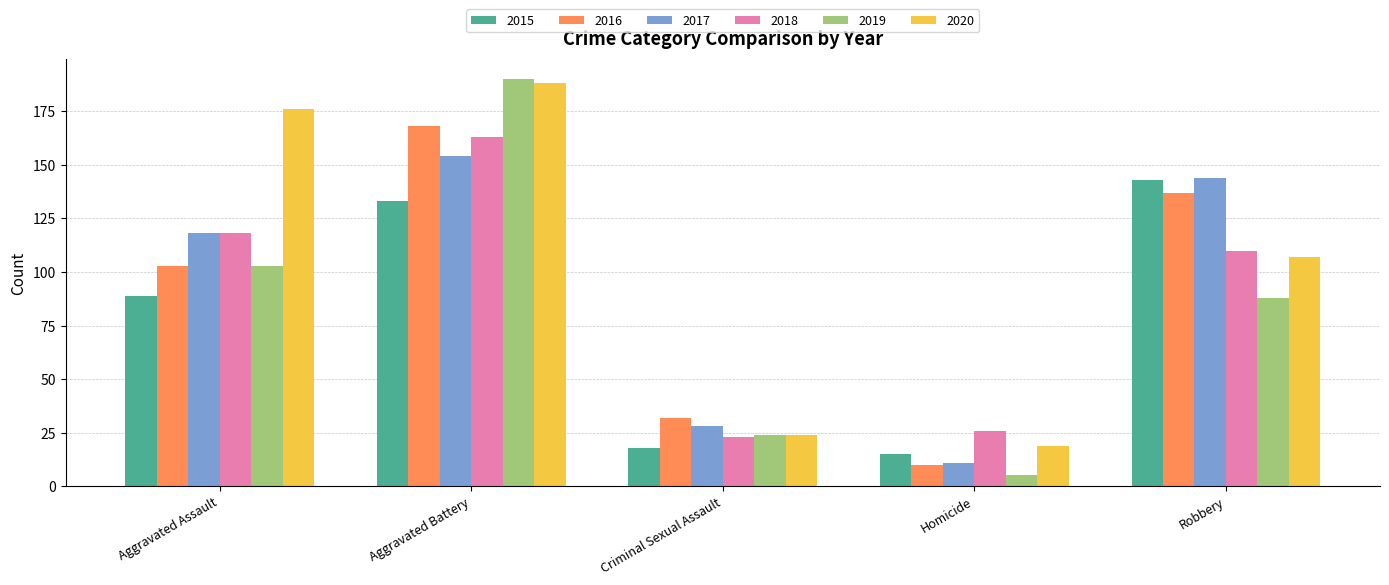

Reading left to right, list all the values displayed in this chart.

2015: 89	133	18	15	143
2016: 103	168	32	10	137
2017: 118	154	28	11	144
2018: 118	163	23	26	110
2019: 103	190	24	5	88
2020: 176	188	24	19	107